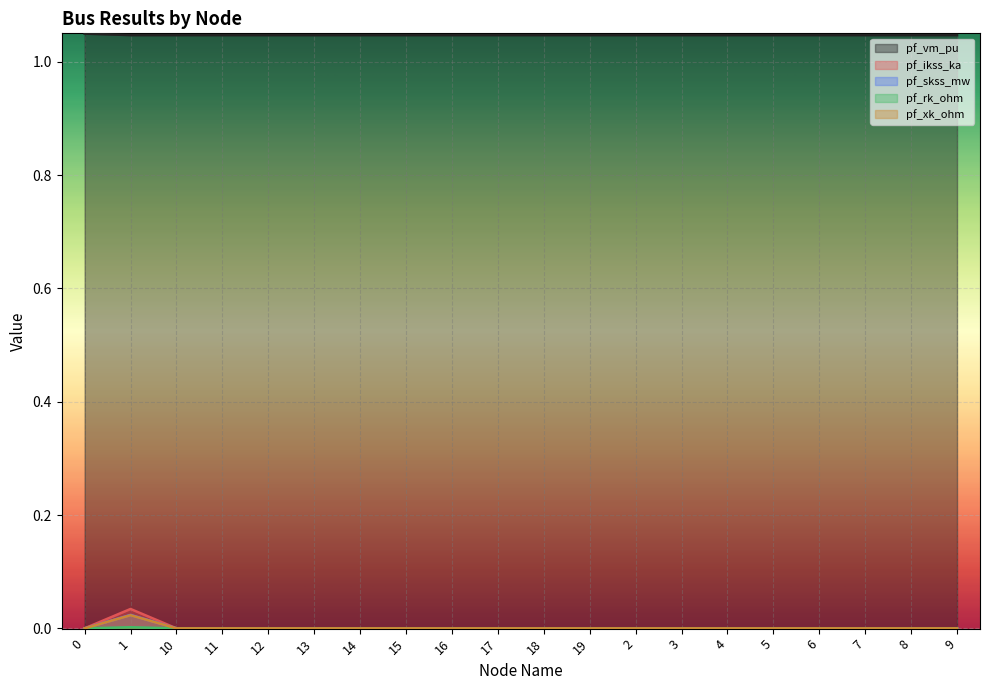

True or false: pf_rk_ohm and pf_vm_pu intersect in this chart.

False